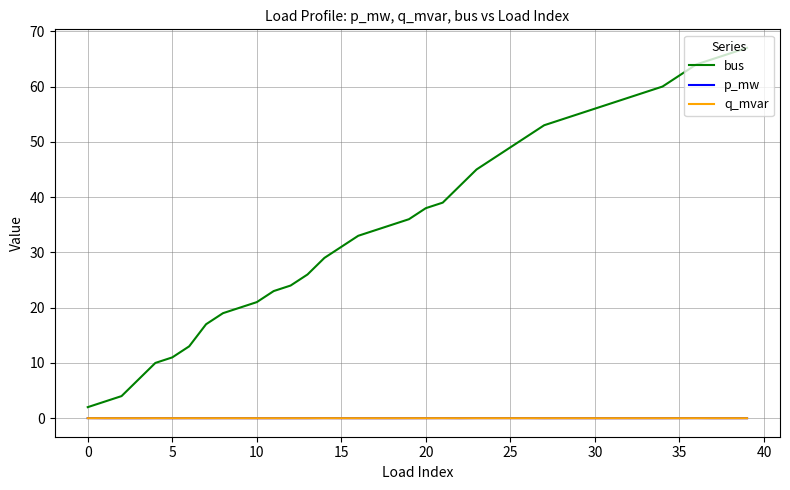

What are all the series names shown in the legend?

bus, p_mw, q_mvar